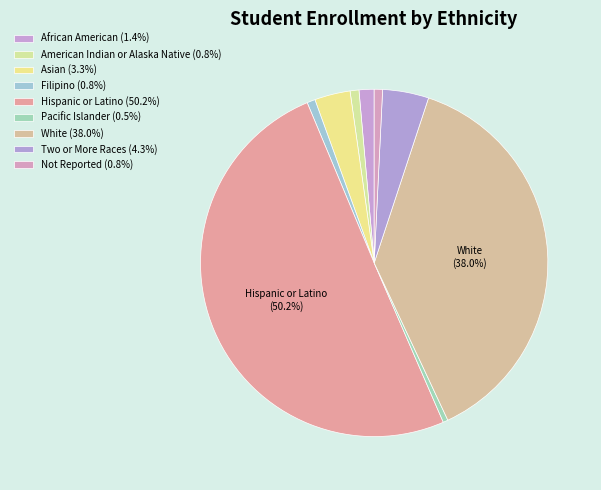

The Asian slice represents 16% of the pie. True or false?

False